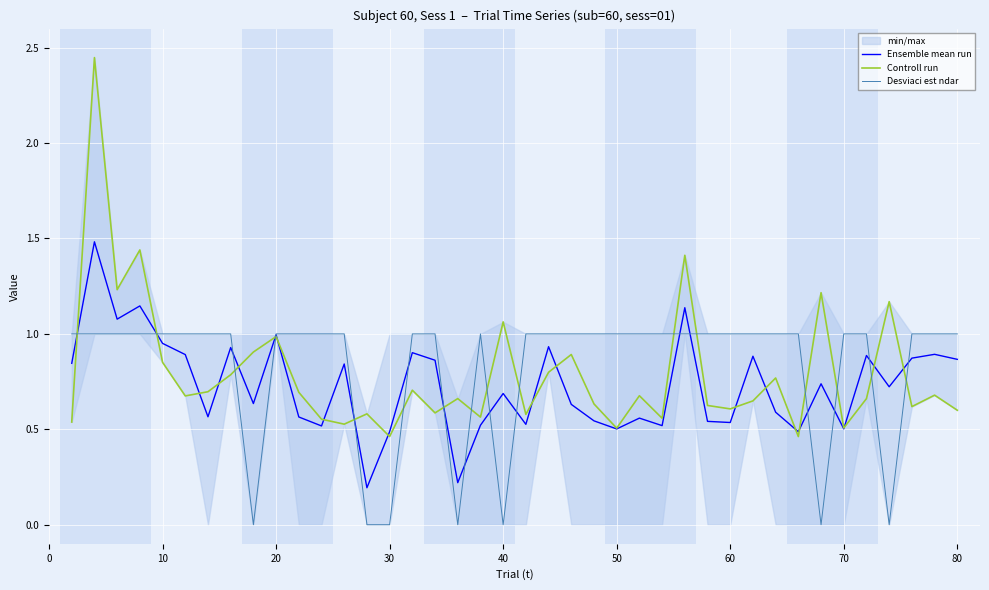

How many interior local peaks does the Desviaci est ndar series have?

1